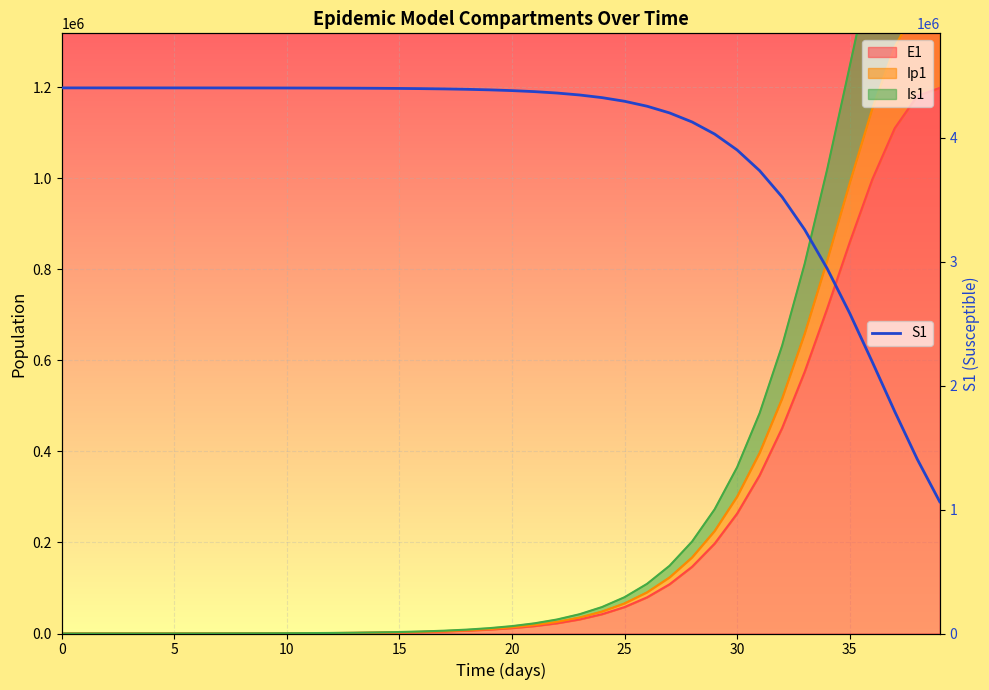

How many lines are shown in the chart?

1